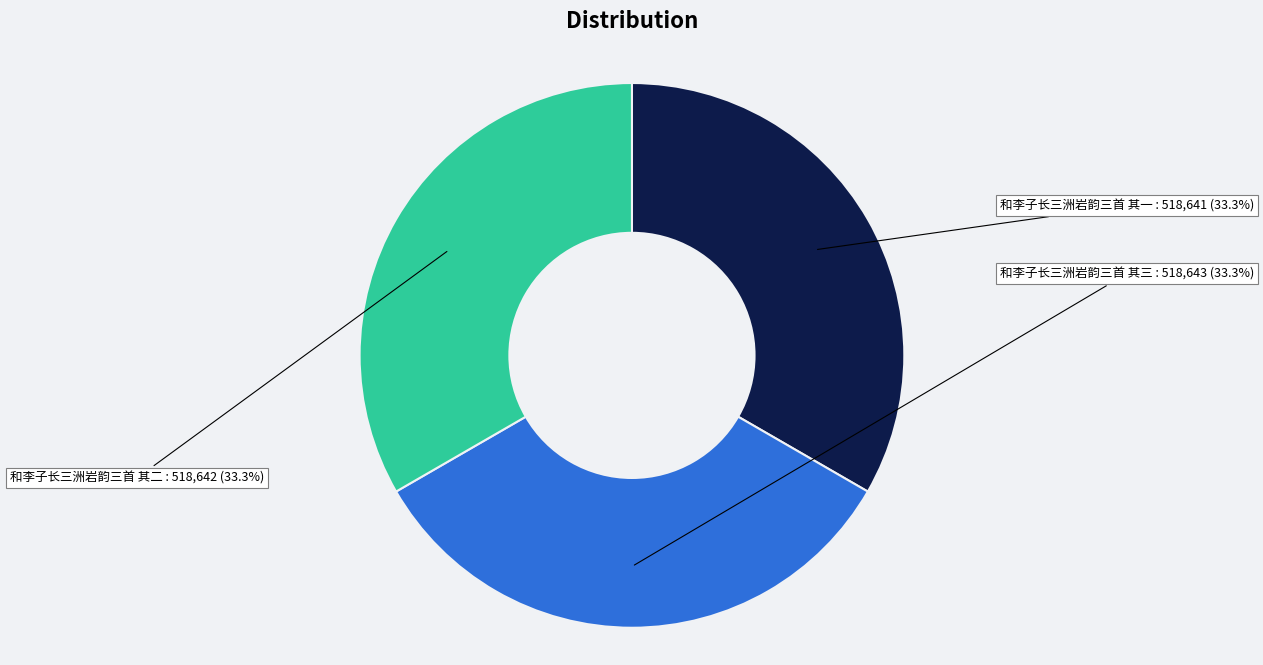

Is there a majority slice in this chart?

No